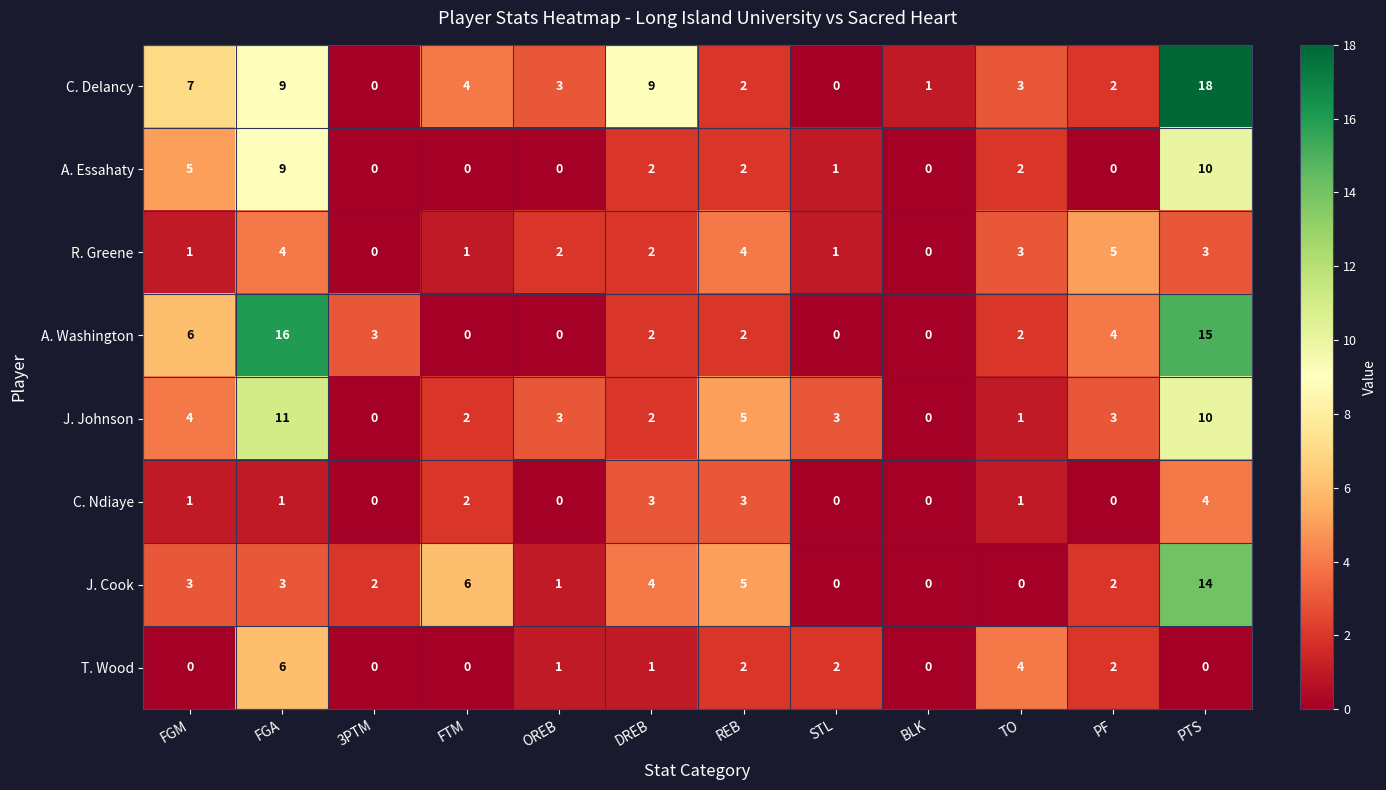

What is the total value across all series at REB?

25